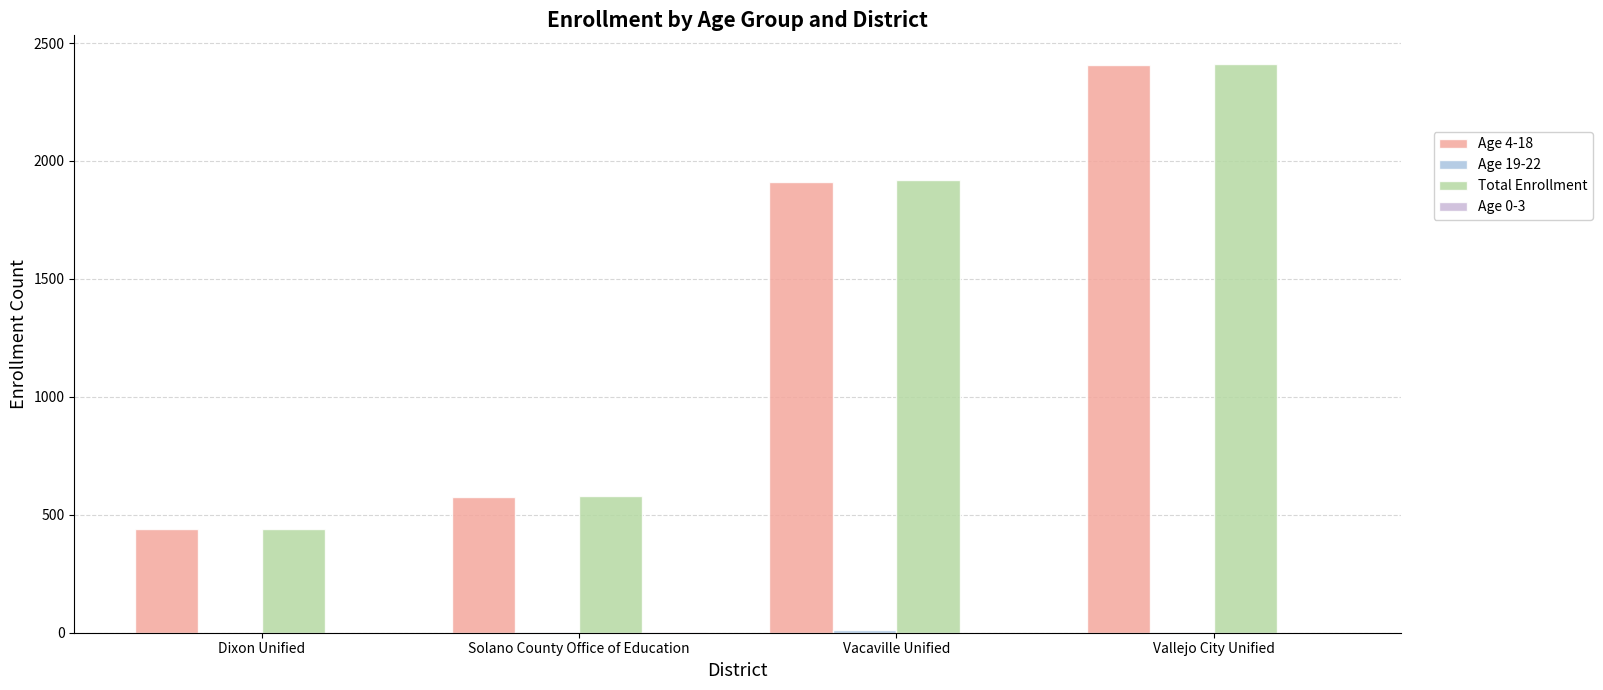

At which category is the sum across all series the highest?

Vallejo City Unified